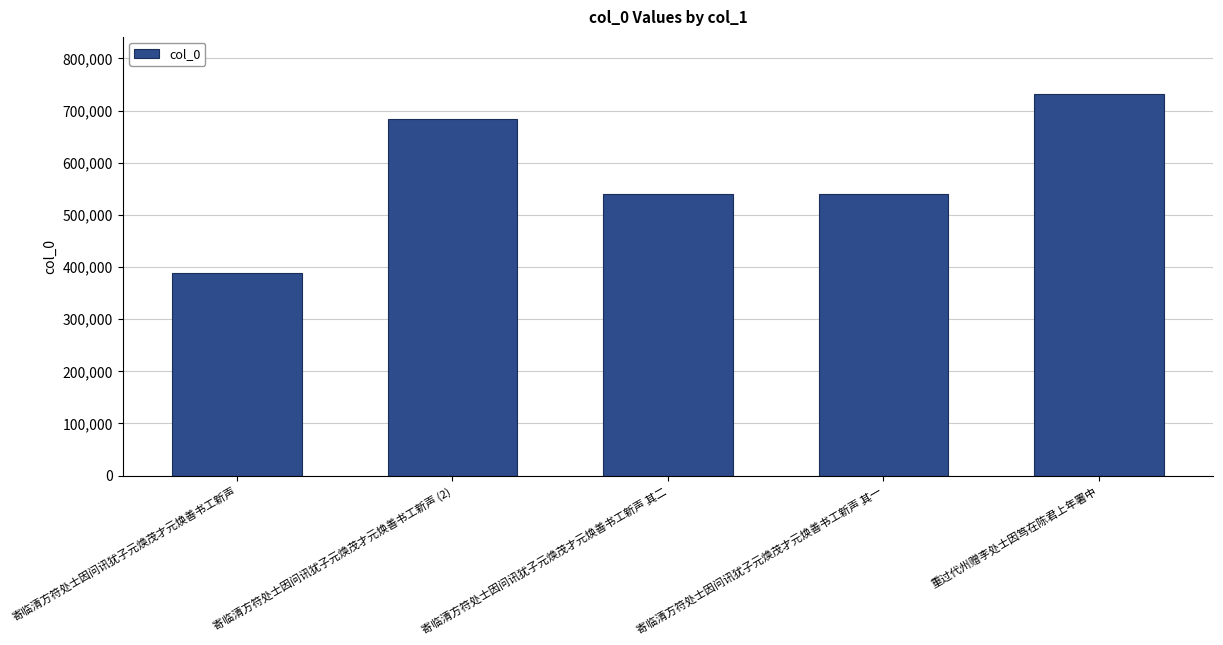

What is the maximum value shown in the chart?

731713